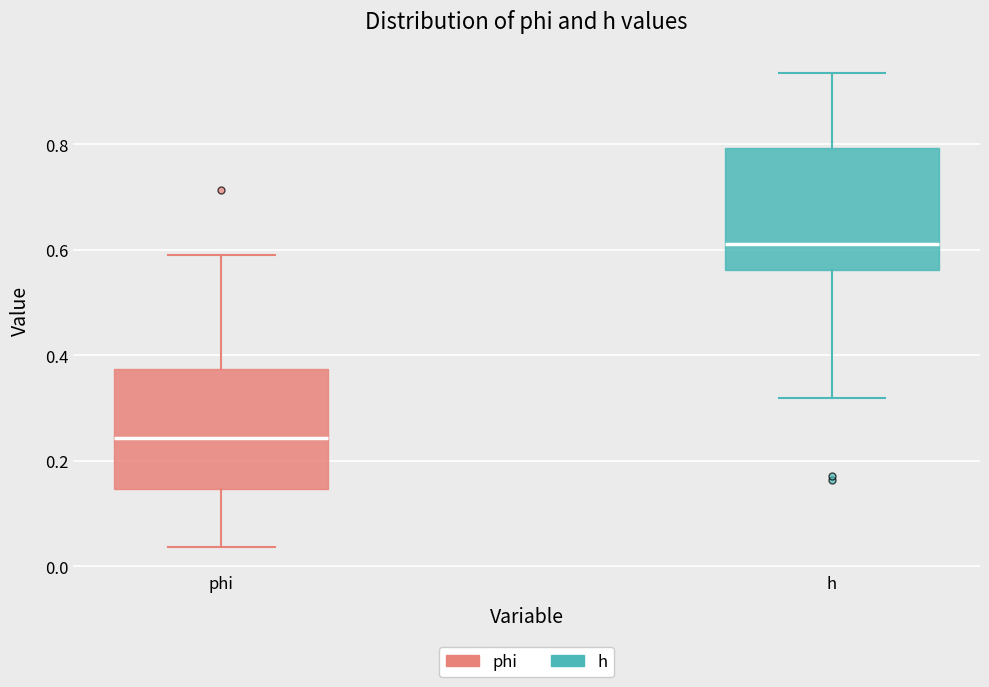

Which box's median line is the highest?

h